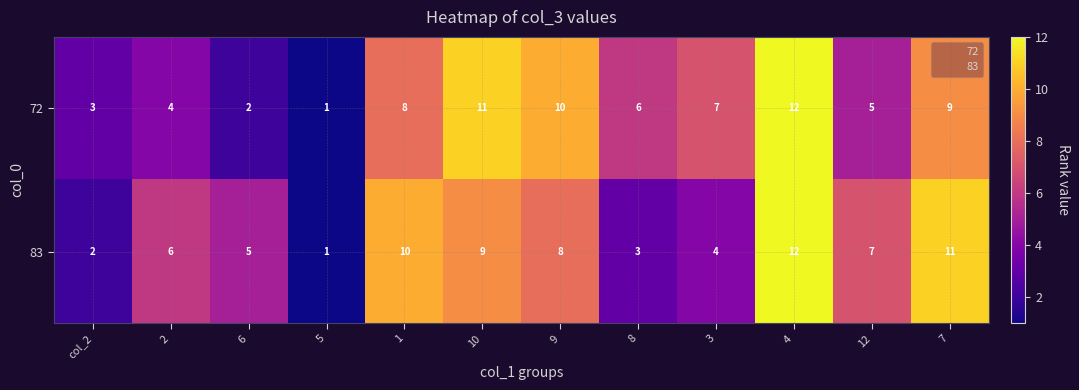

Which category has the lowest value in the 72 series?

5